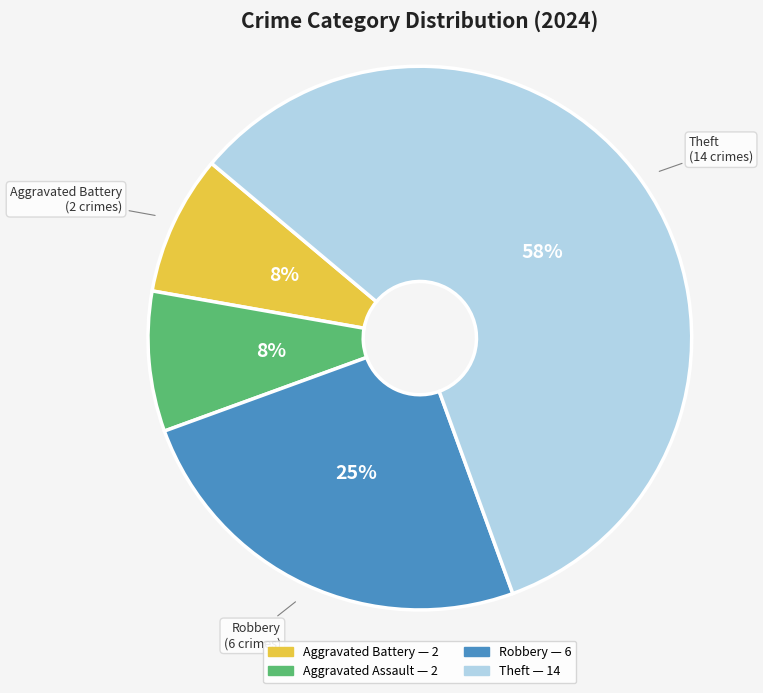

Which has a higher value, Aggravated Battery or Robbery?

Robbery